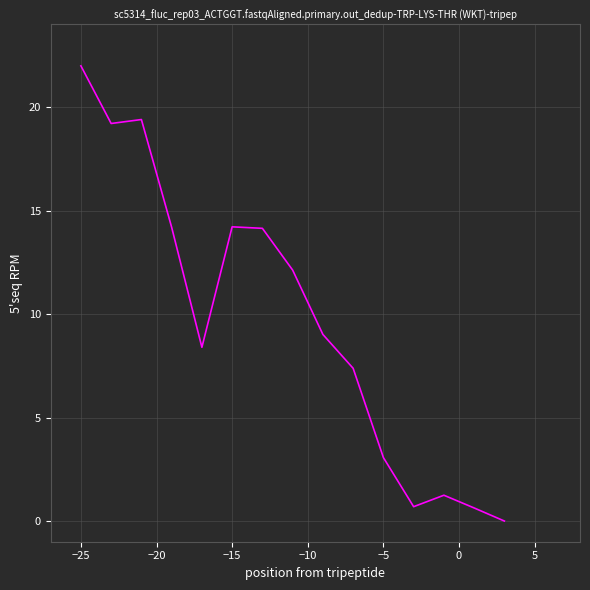

What is the maximum value shown in the chart?

22.0